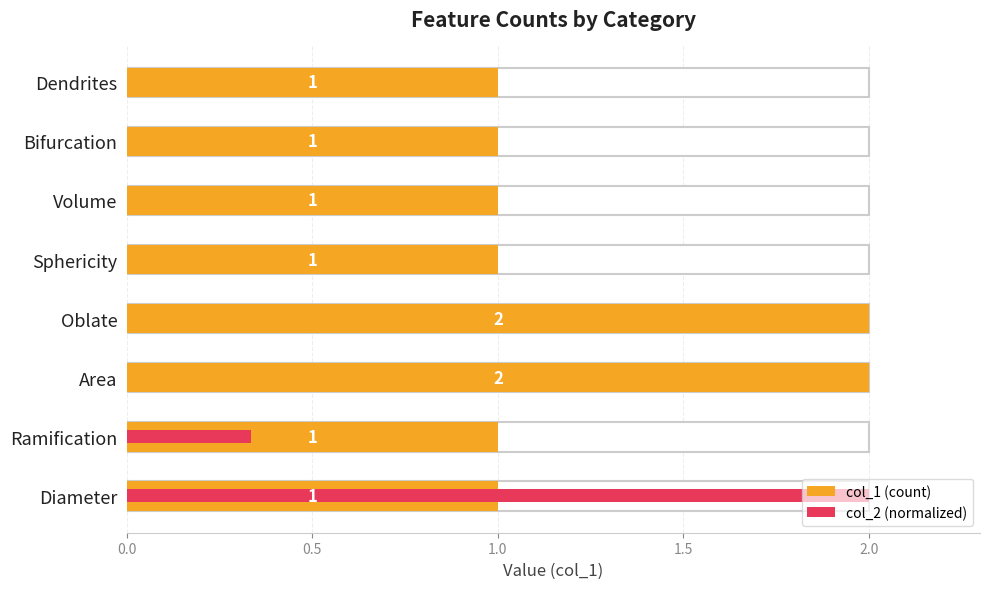

Does the chart contain any negative values?

No